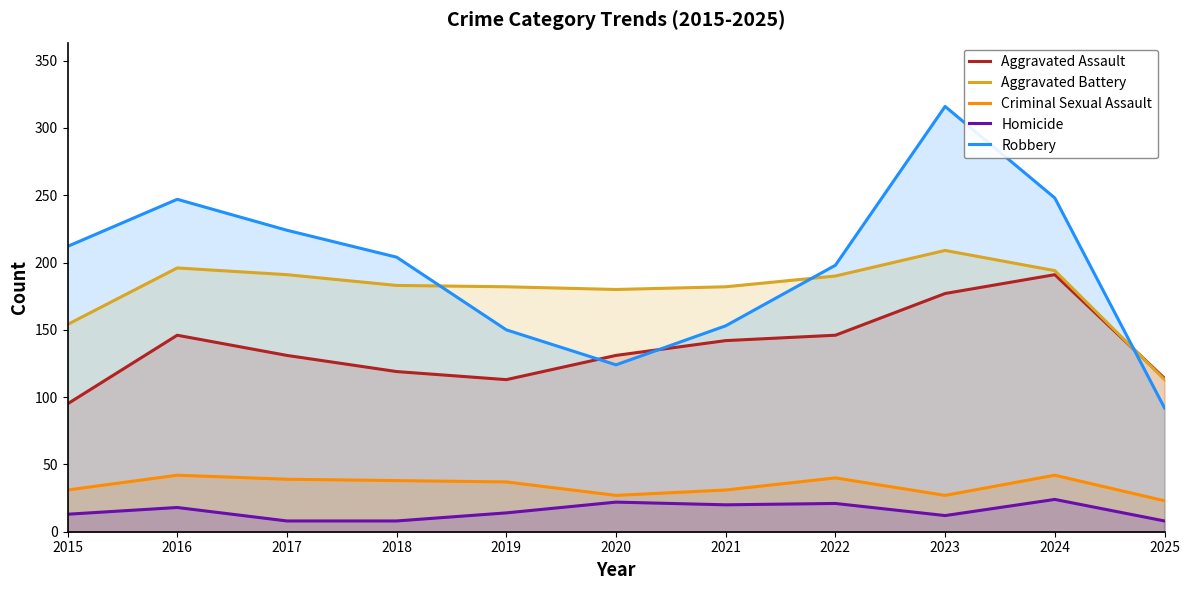

True or false: Homicide has more than 2 points higher than both neighbors.

True